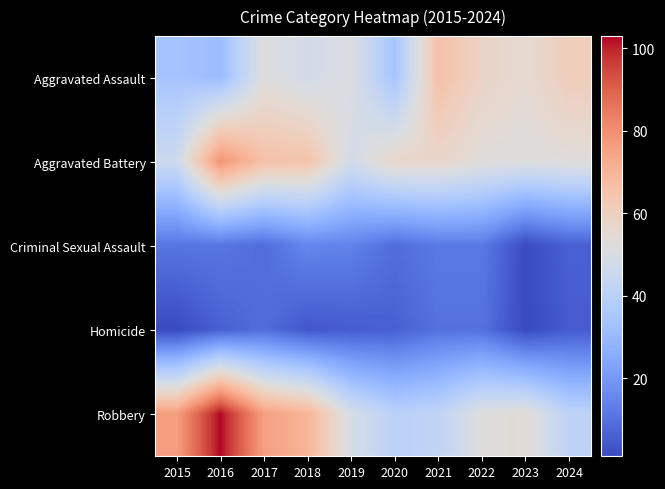

Between 2015 and 2023, which series saw the biggest shift?

Robbery